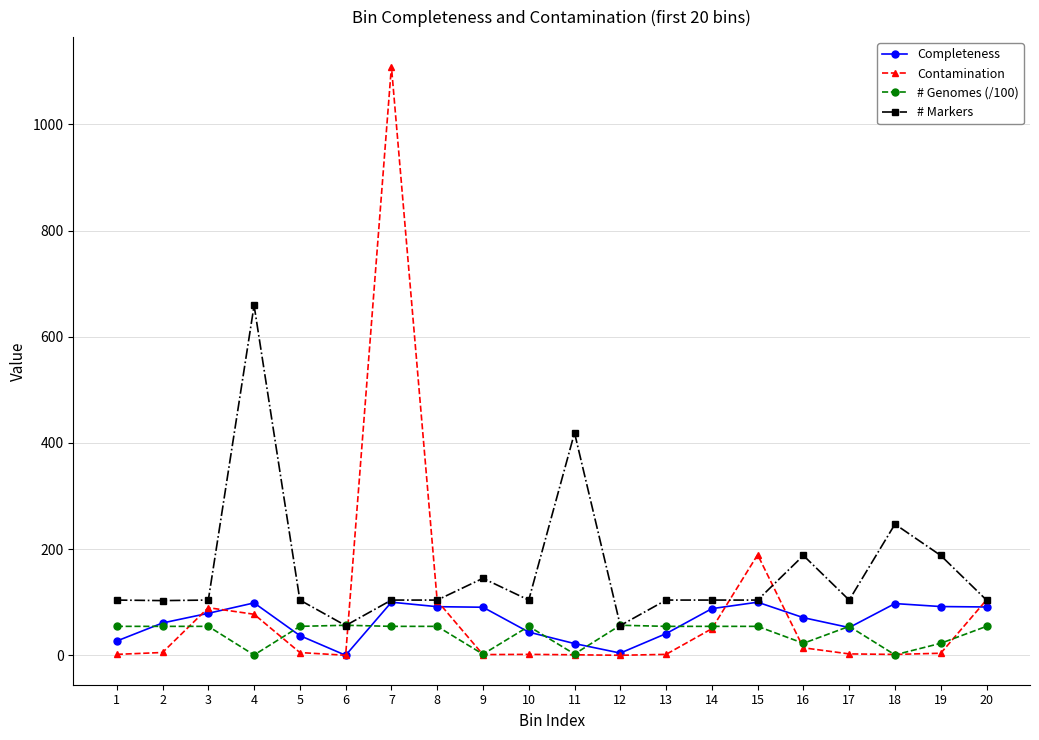

How many series are shown in this chart?

4